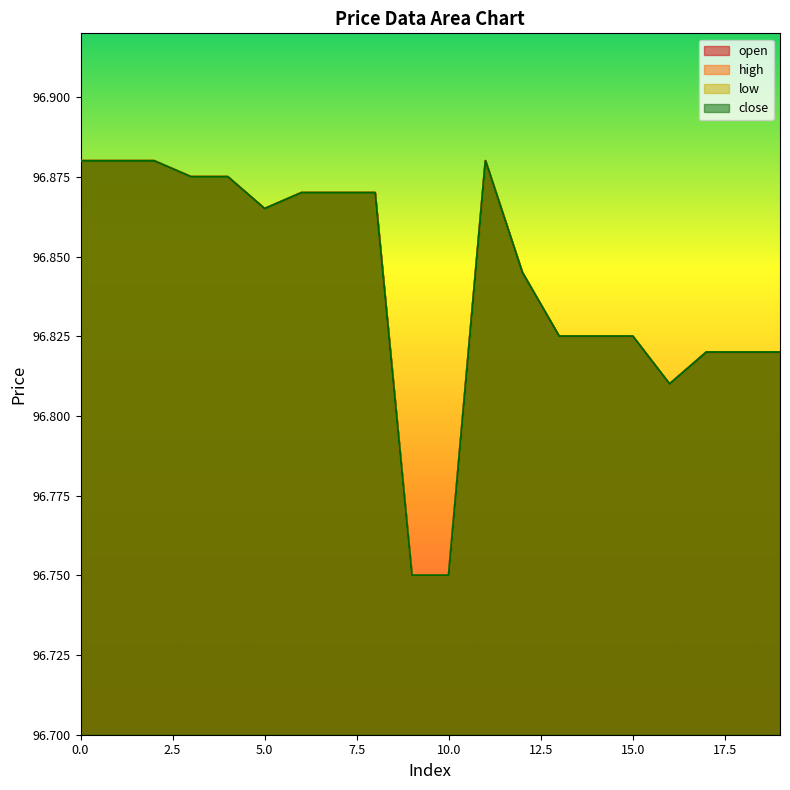

True or false: high and open cross at least once.

False